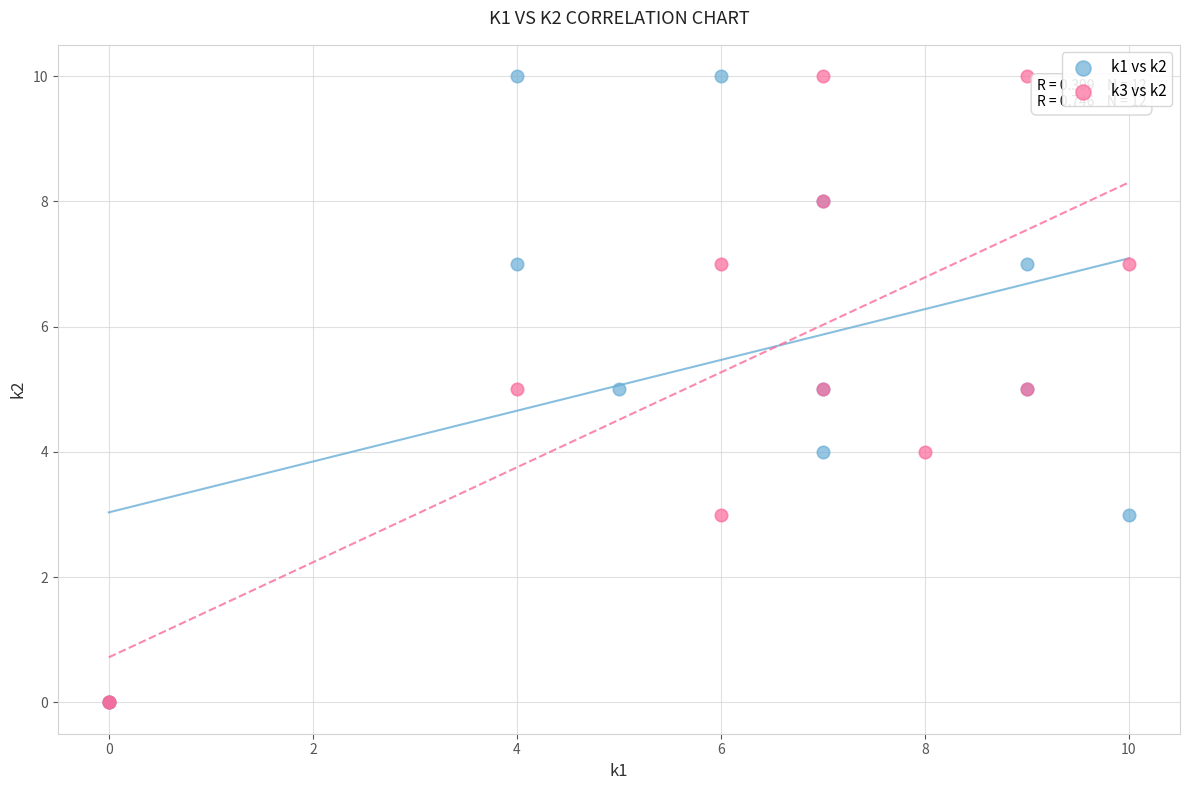

What are all the series names shown in the legend?

k1 vs k2, k3 vs k2